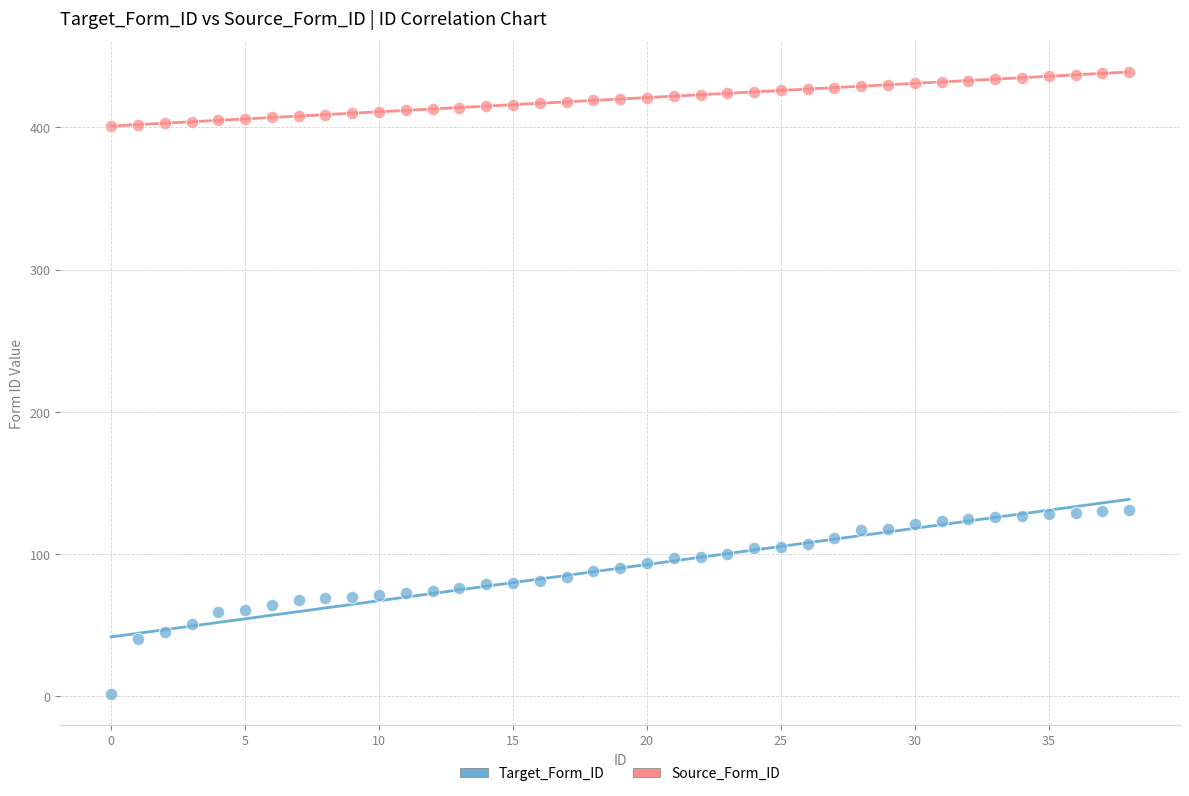

Which series has the largest Y range (max minus min)?

Target_Form_ID